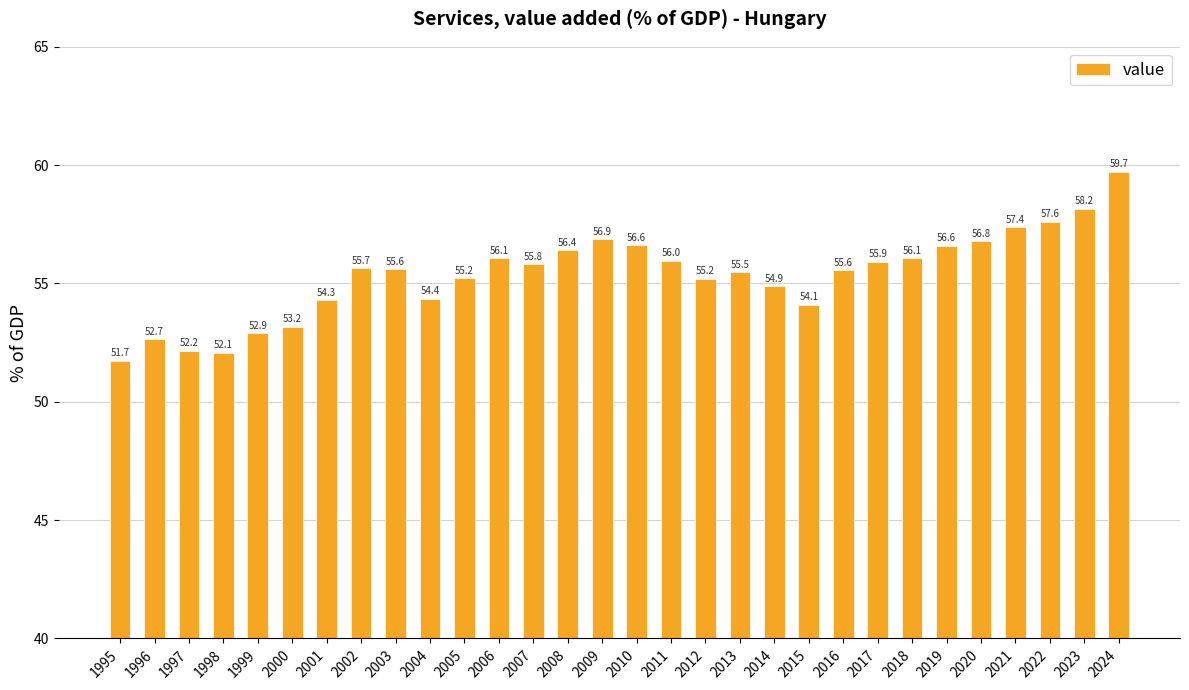

What is the value of the 2nd bar from the left?

52.7